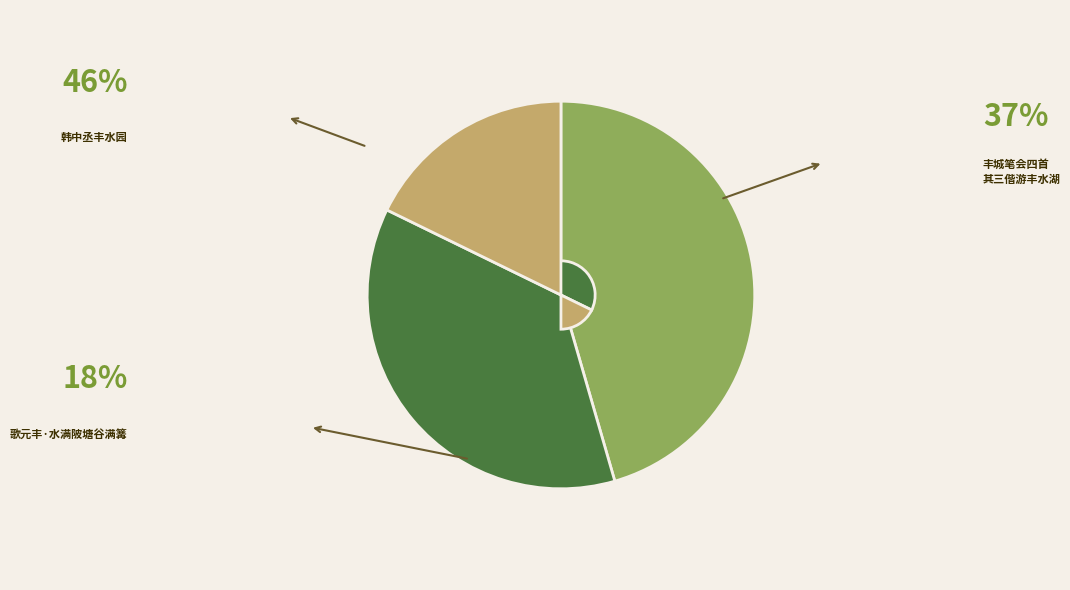

Does any single category account for the majority?

No